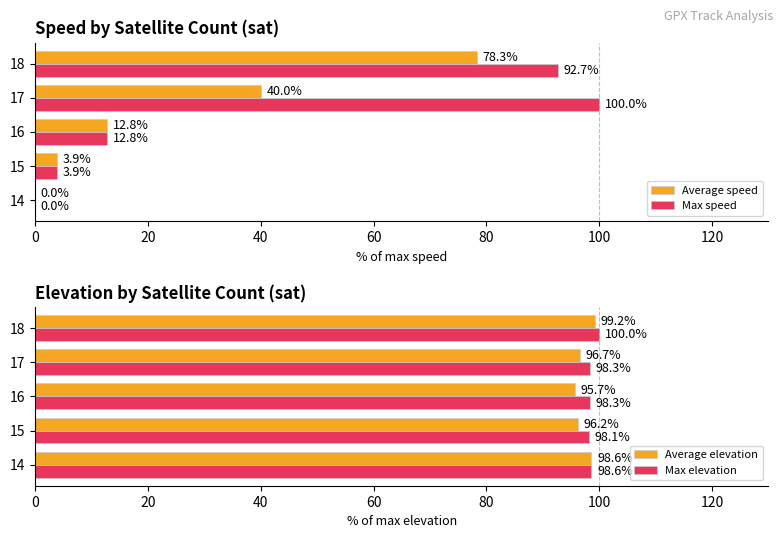

At which label does Max speed reach its peak?

17